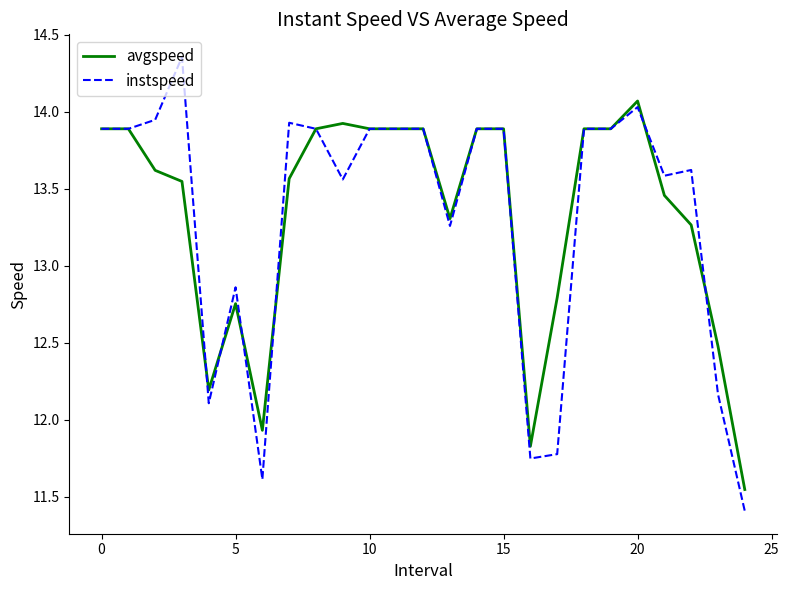

Rank the series by their maximum value, from lowest to highest.

avgspeed, instspeed